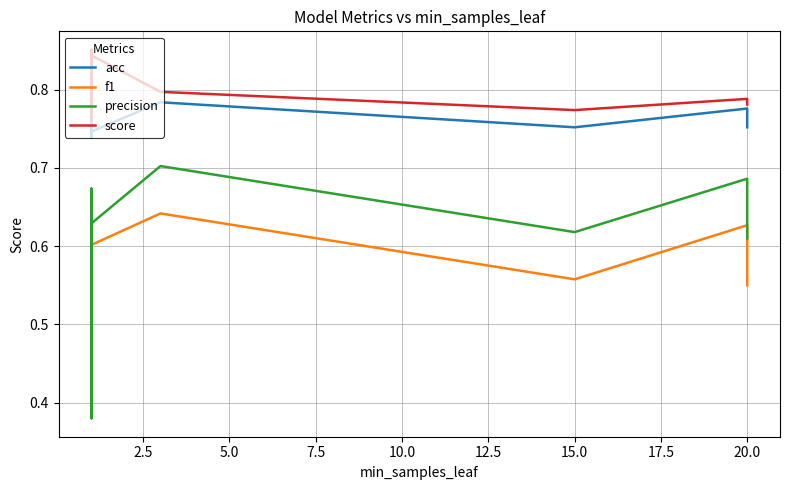

What is the sum of all f1 values?

11.8